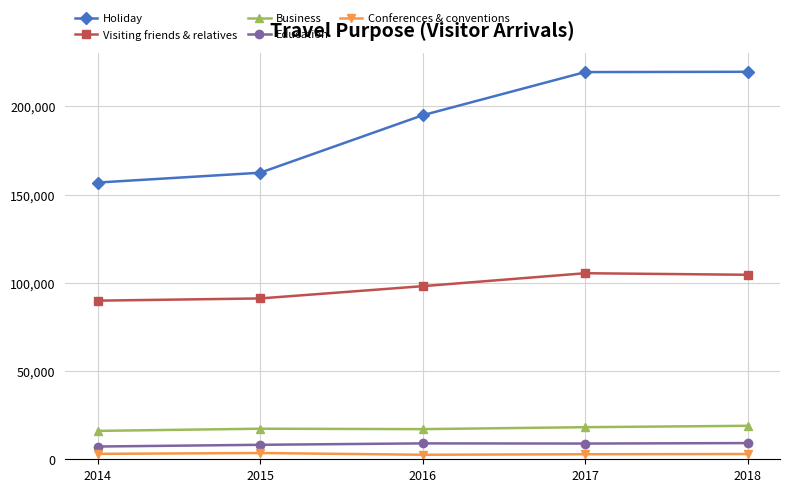

True or false: Education and Conferences & conventions cross at least once.

False